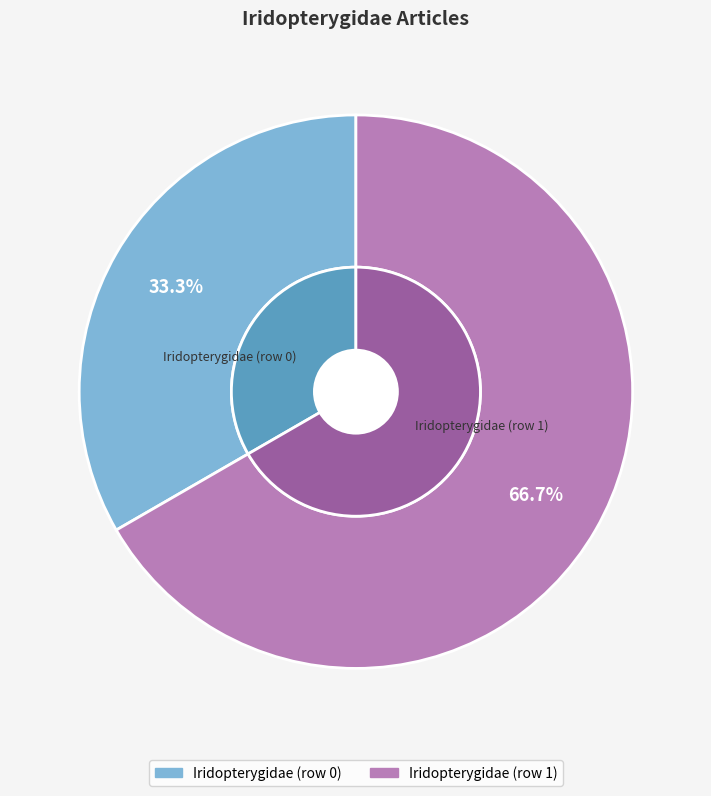

Which category accounts for the majority?

Iridopterygidae (row 1)